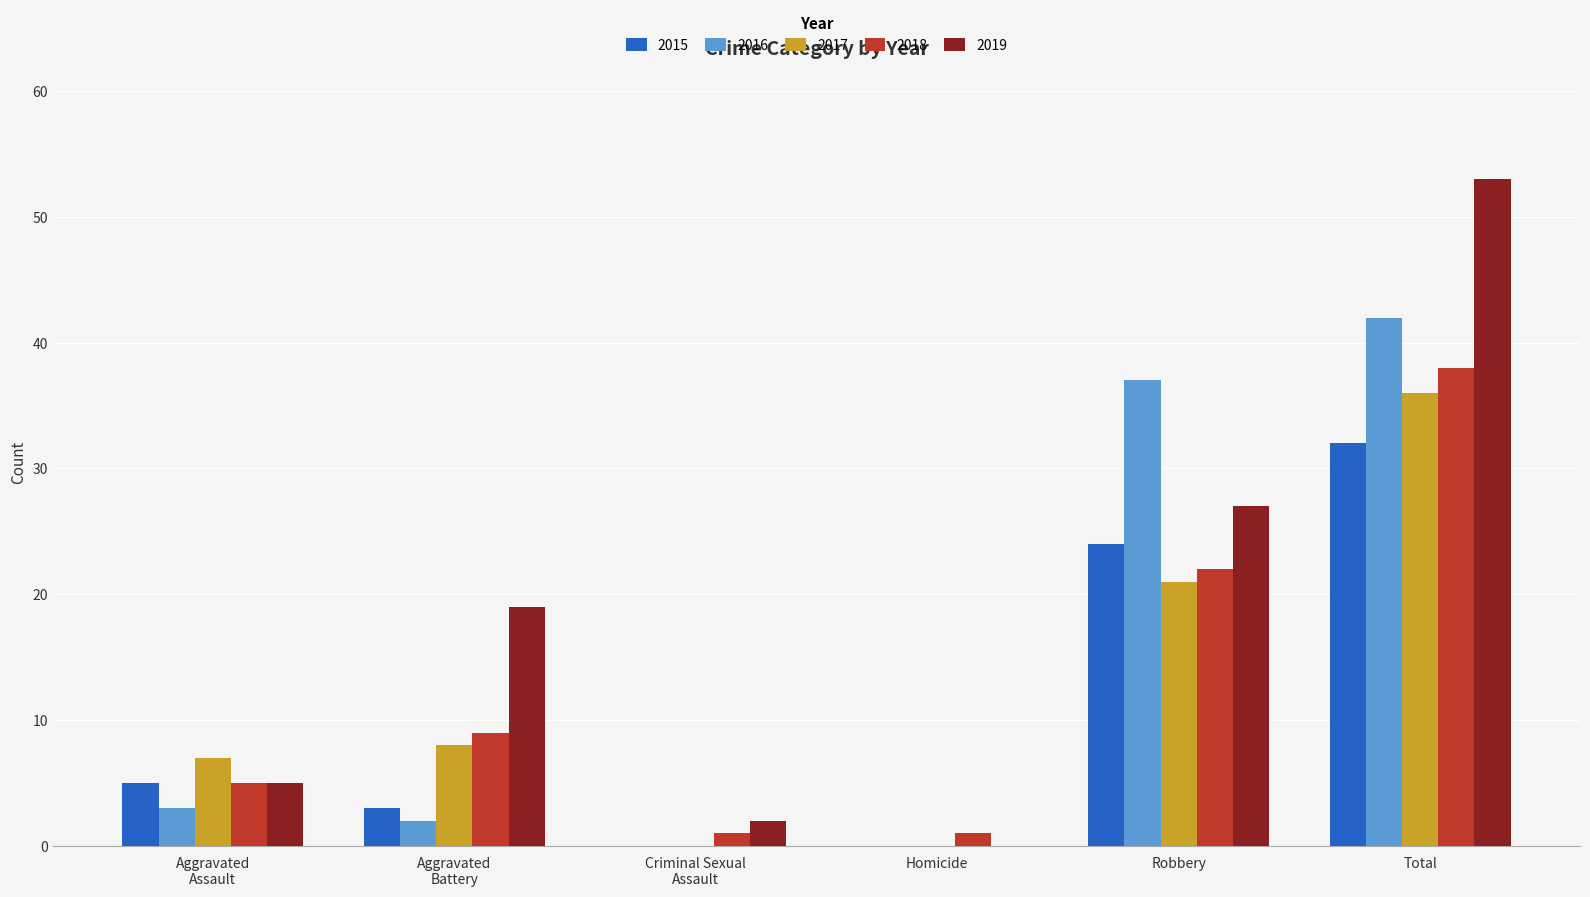

How many groups of bars are there?

6